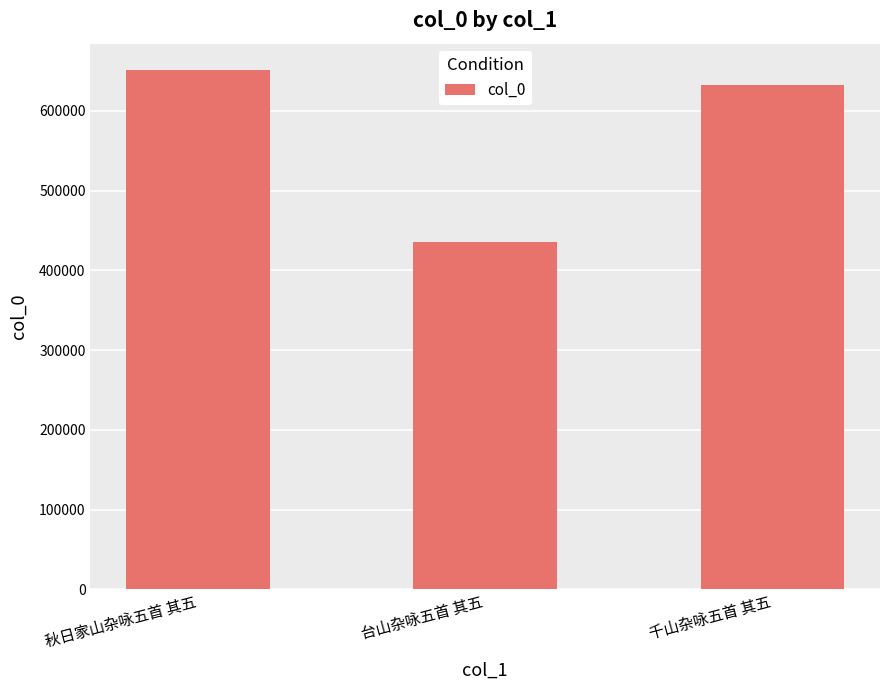

How many data points does each series have?

3